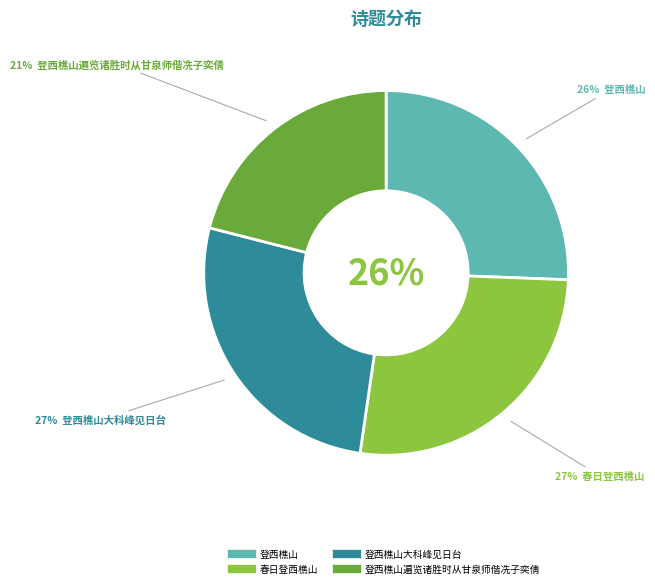

How many slices are in this pie chart?

4